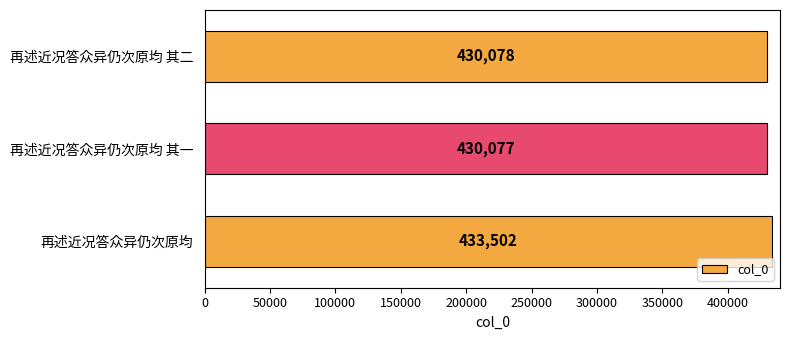

Are the bars grouped side by side (vs. stacked)?

No